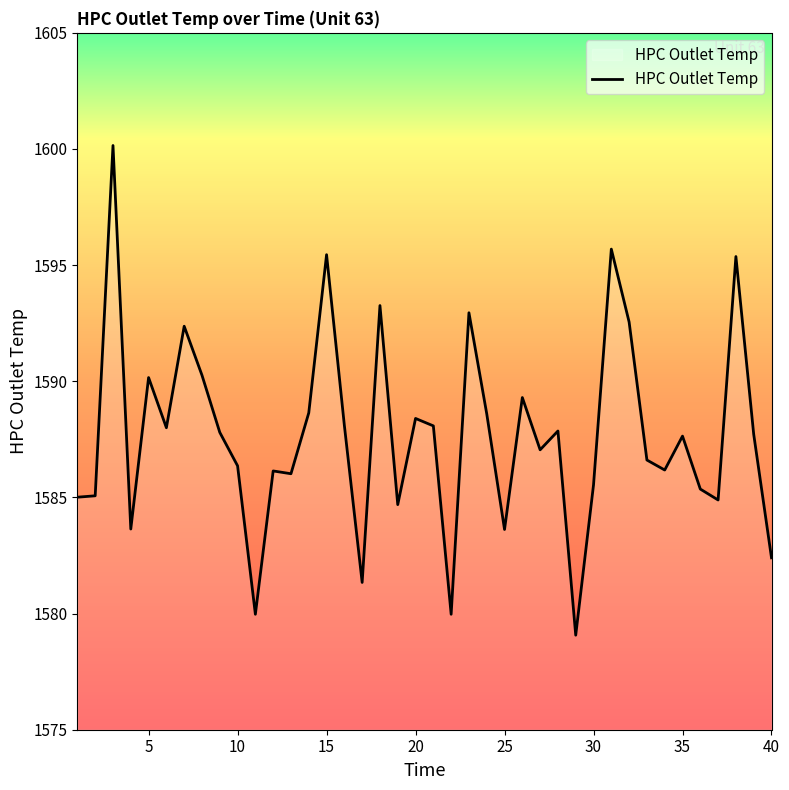

What is the smallest value displayed?

1579.1